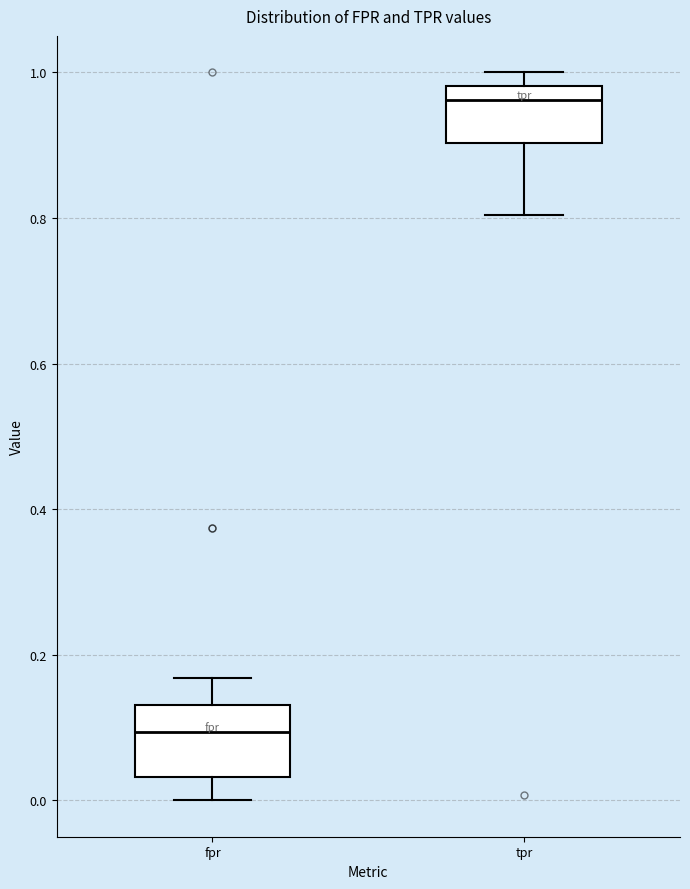

Which box has the lowest median line?

fpr